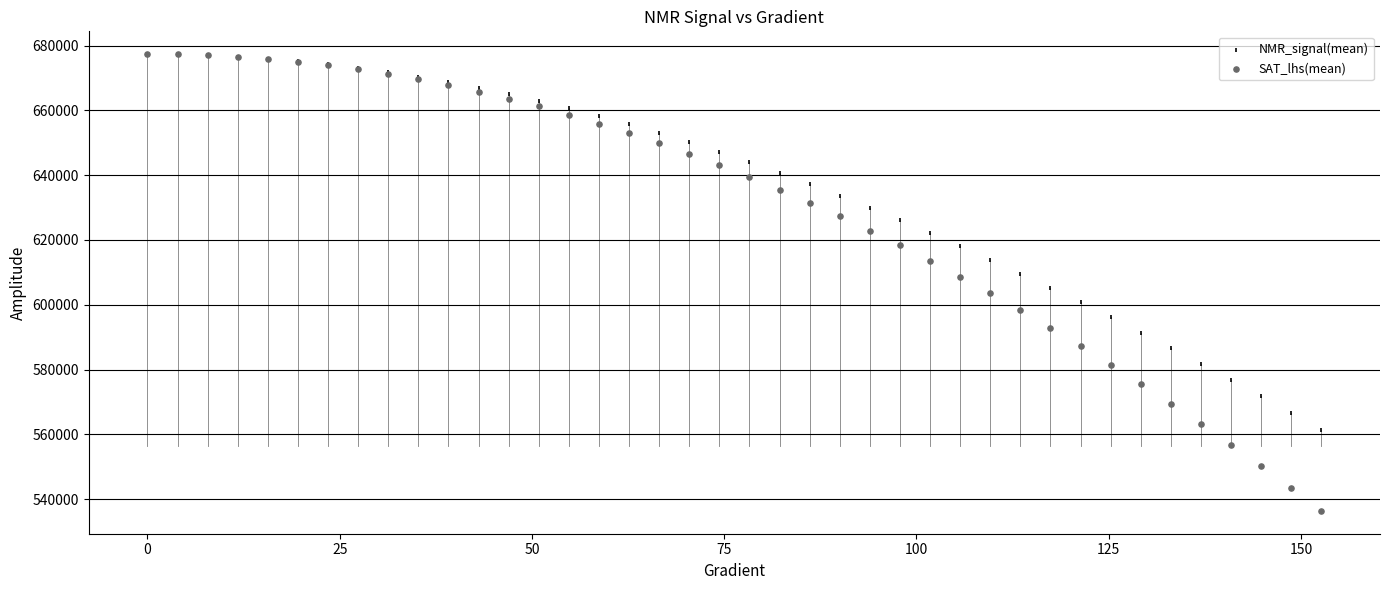

Which series has the largest Y range (max minus min)?

SAT_lhs(mean)